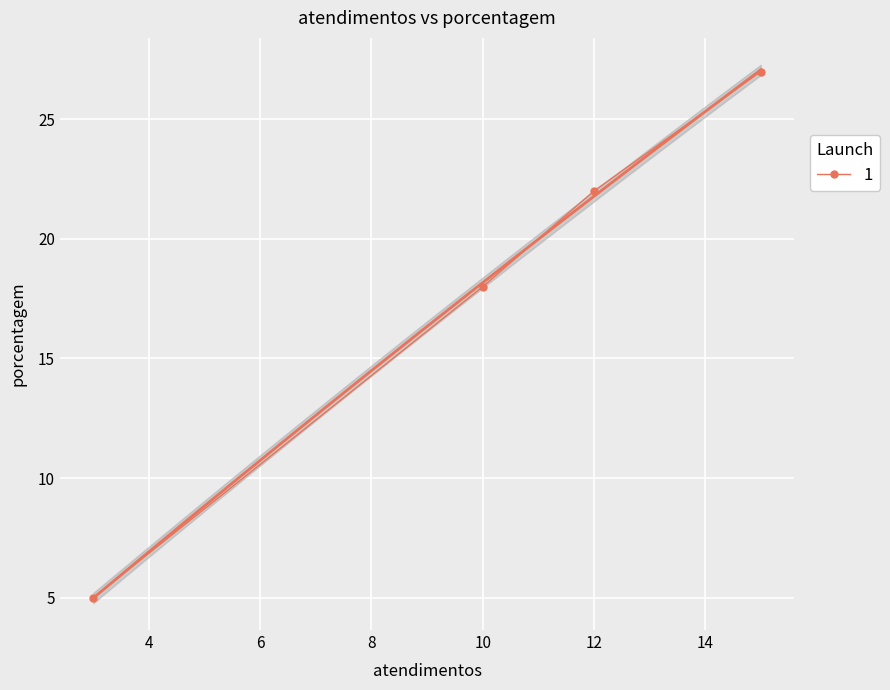

True or false: 1 has a value of 22 at 12.

True